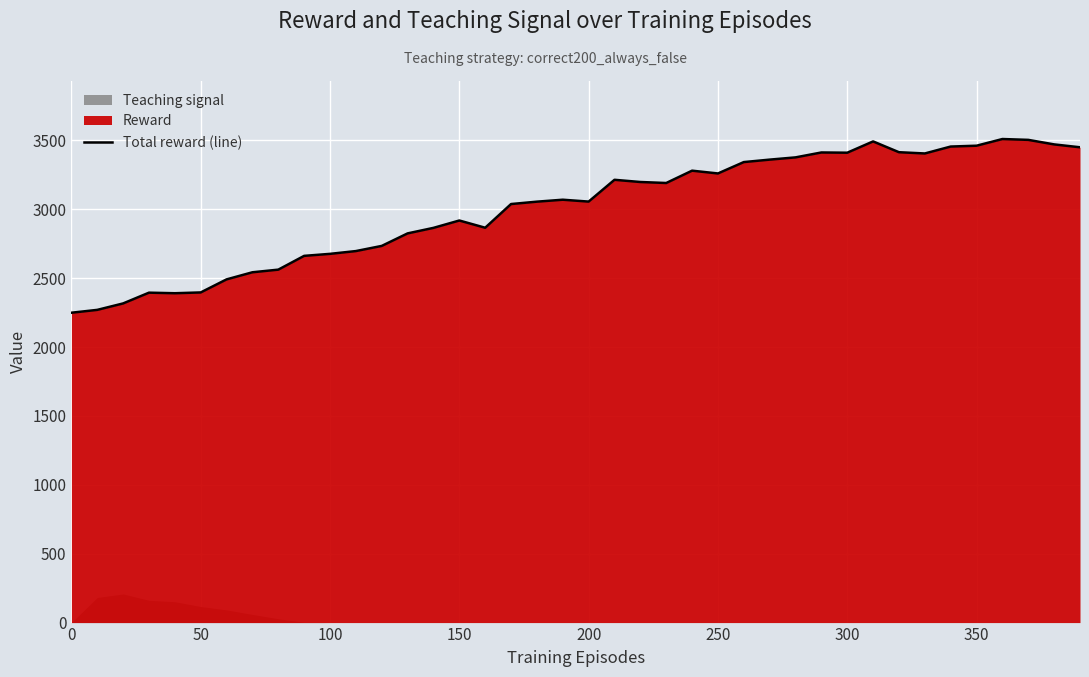

True or false: Total reward (line) has a value of 3868.3 at 150.

False